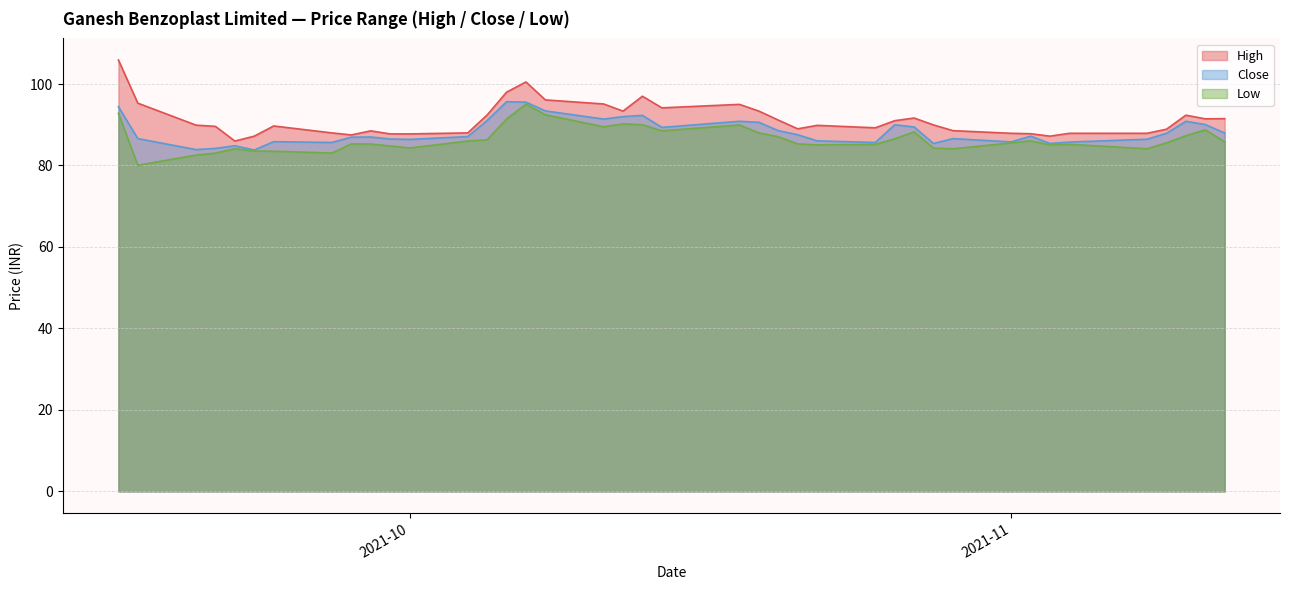

What is the value of the Close point at the 10th from the left?

87.0